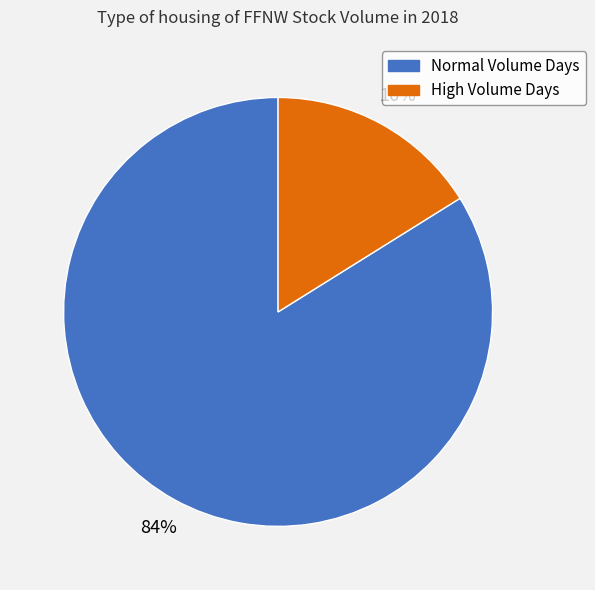

Is there a majority slice in this chart?

Yes